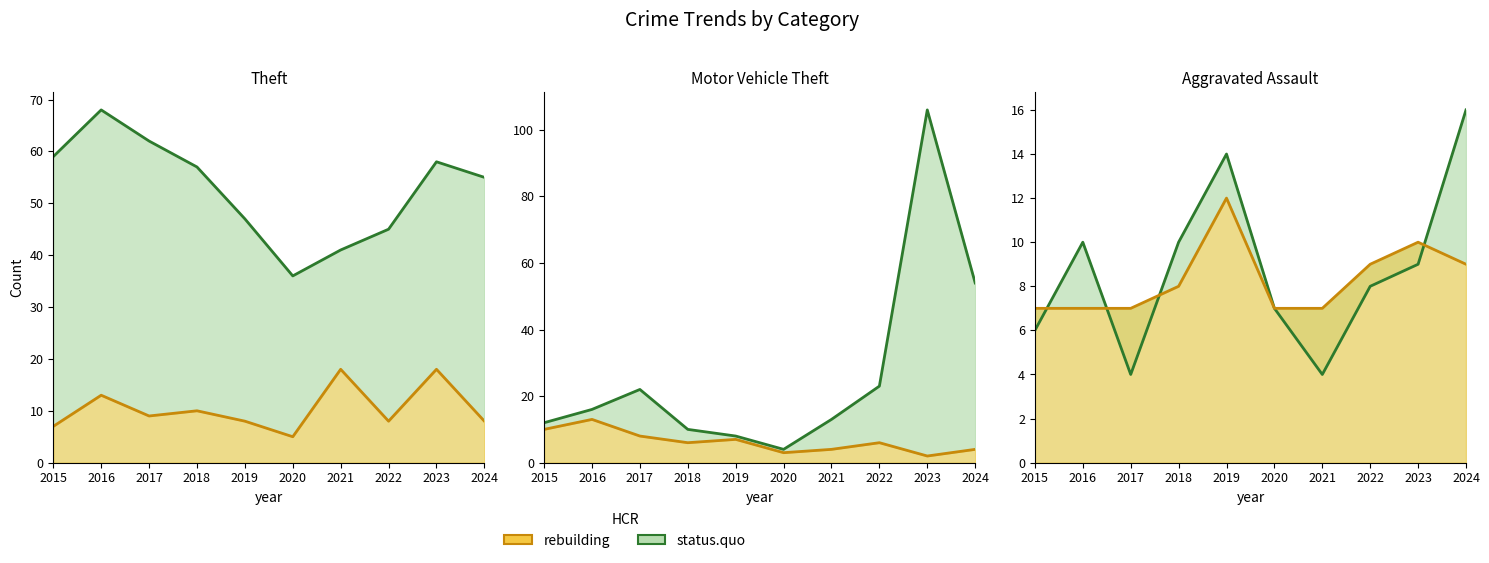

In rebuilding, how many points are higher than both neighbors (excluding endpoints)?

2